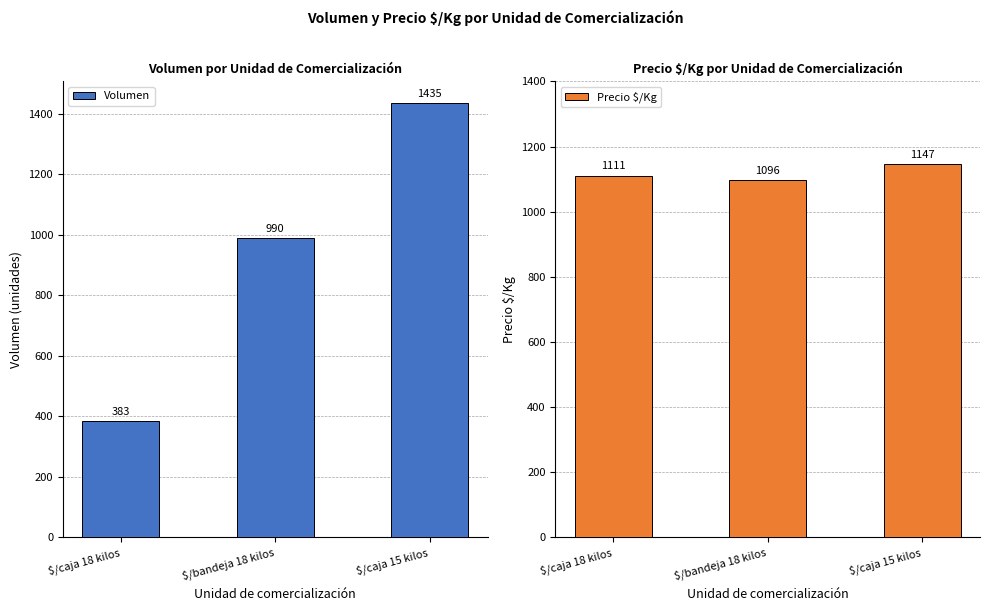

How many groups of bars are there?

3